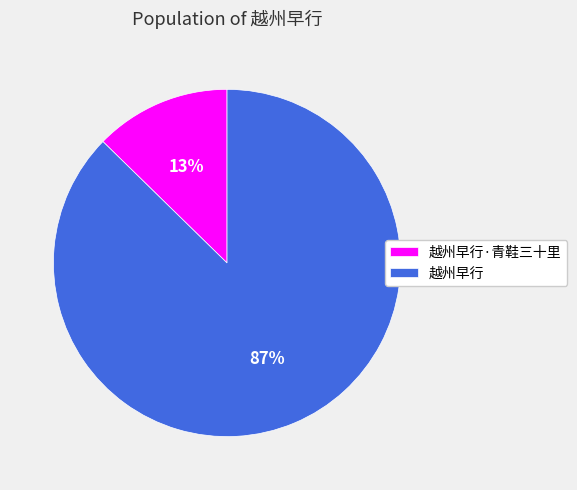

Is it true that 越州早行 is 94% of the pie?

False